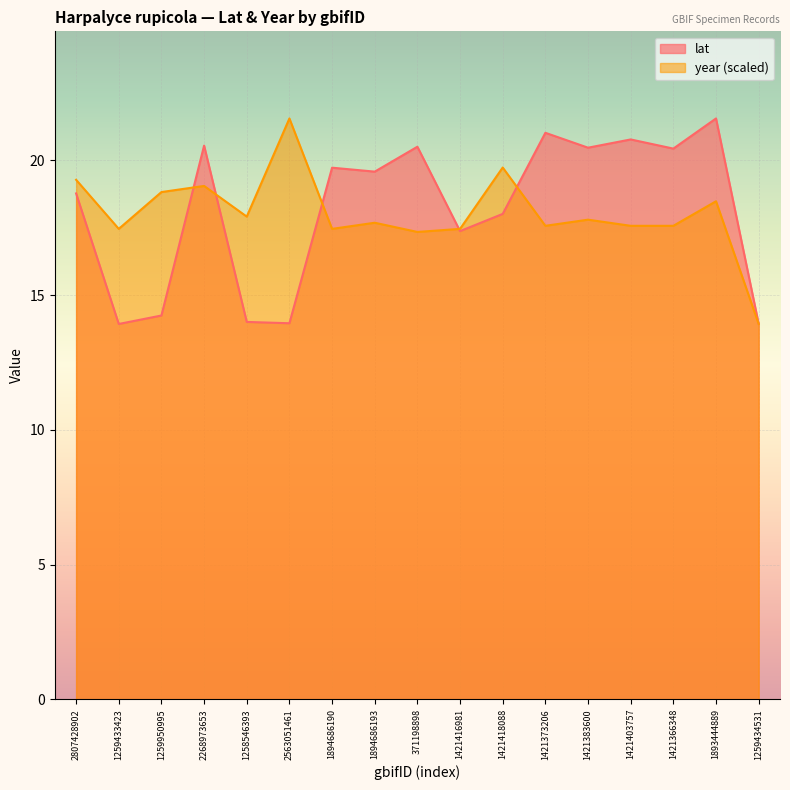

What is the sum of all lat values?

308.9